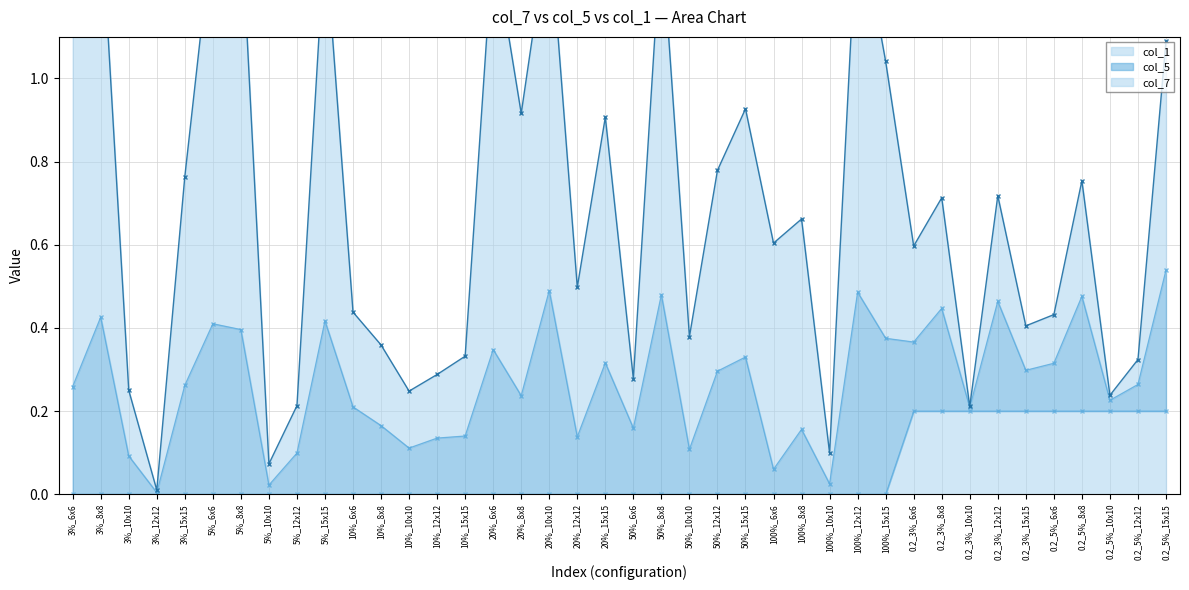

How many lines are shown in the chart?

3